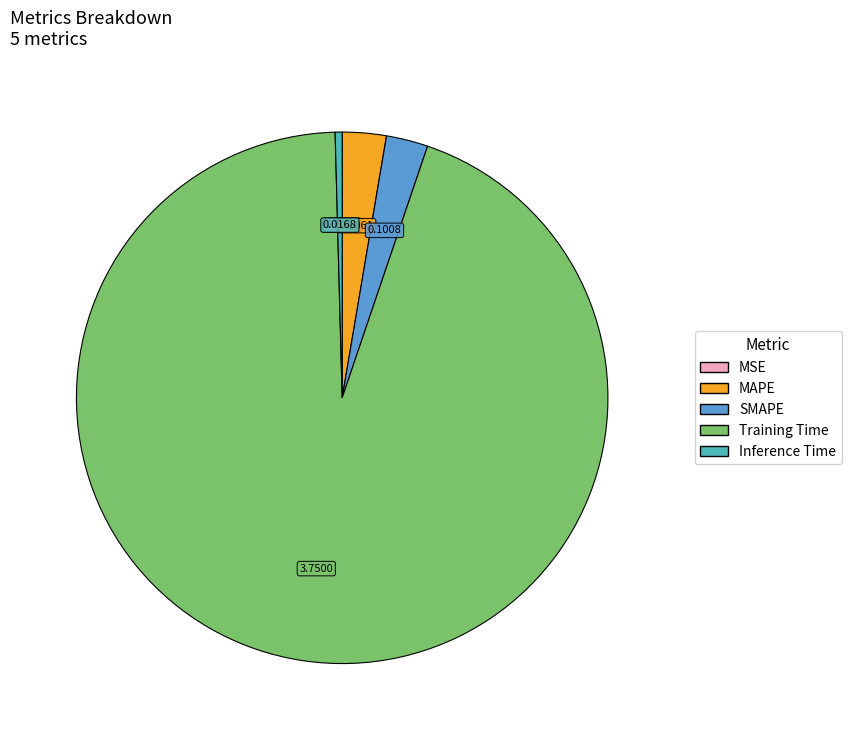

Which slice is the largest?

Training Time